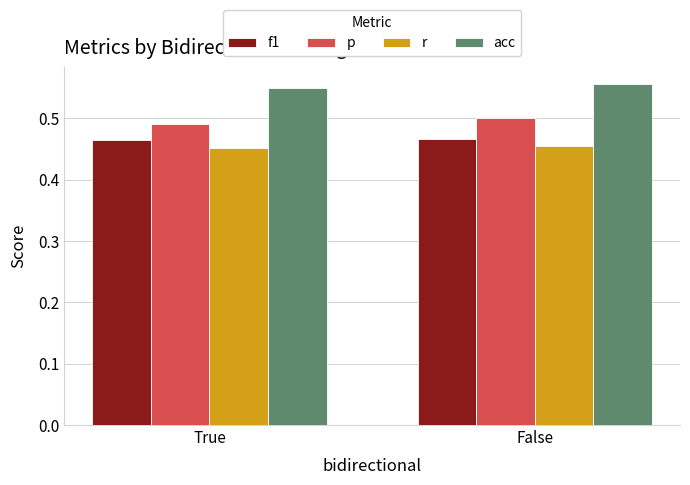

Which series has the largest total across all categories?

acc